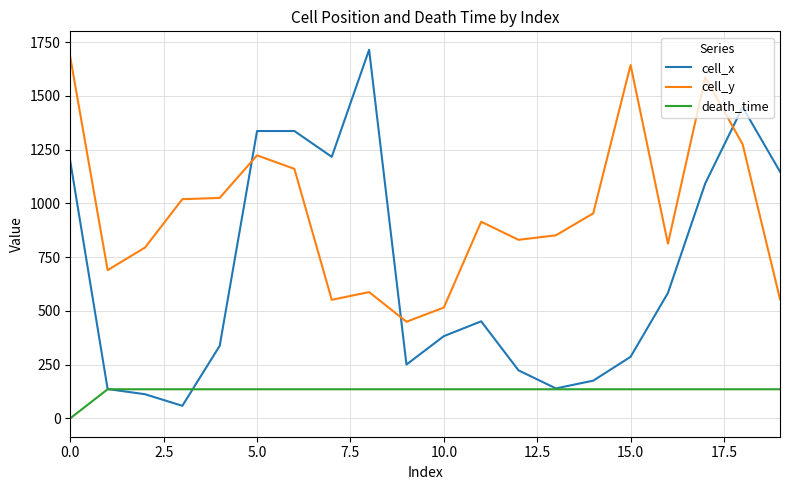

Rank the series by their average value, from lowest to highest.

death_time, cell_x, cell_y